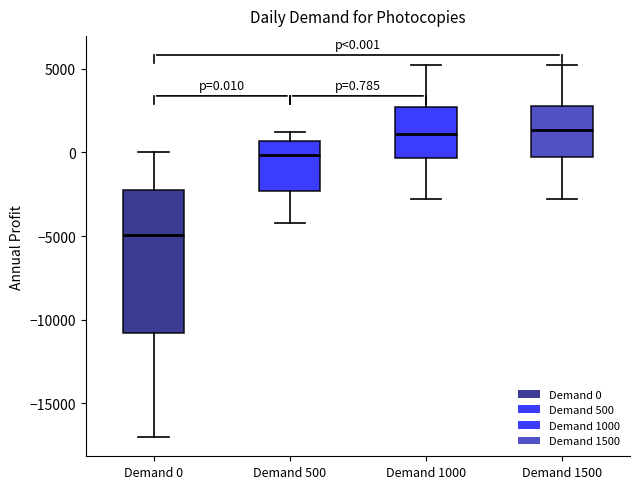

Comparing the boxes themselves (not the whiskers), which one is the tallest?

Demand 0